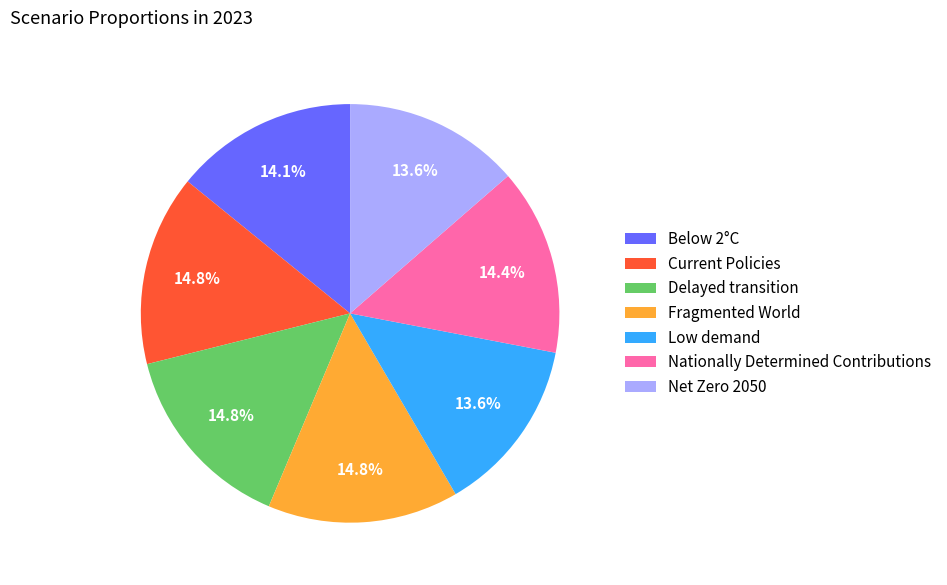

Combined, what portion of the pie is Fragmented World and Below 2°C?

28.9%